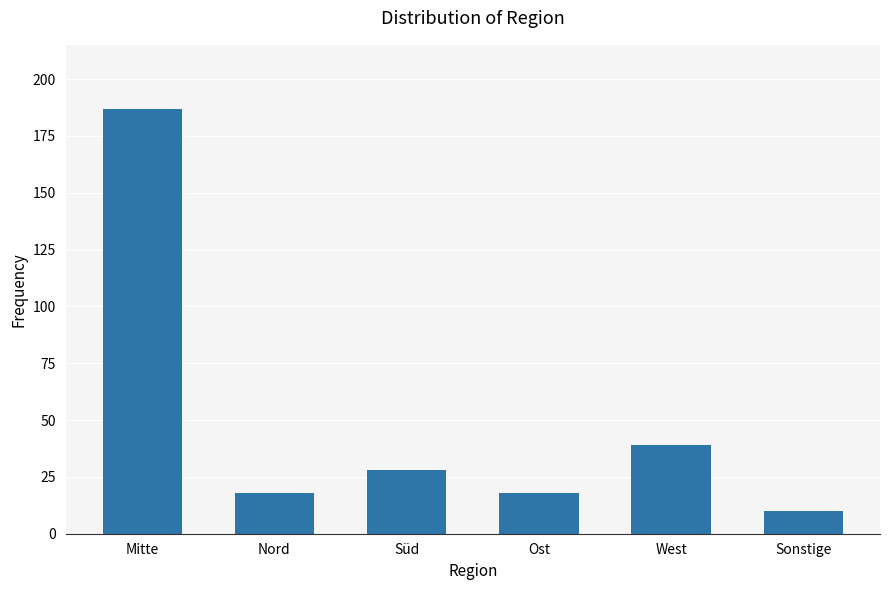

What is the sum of all values?

300